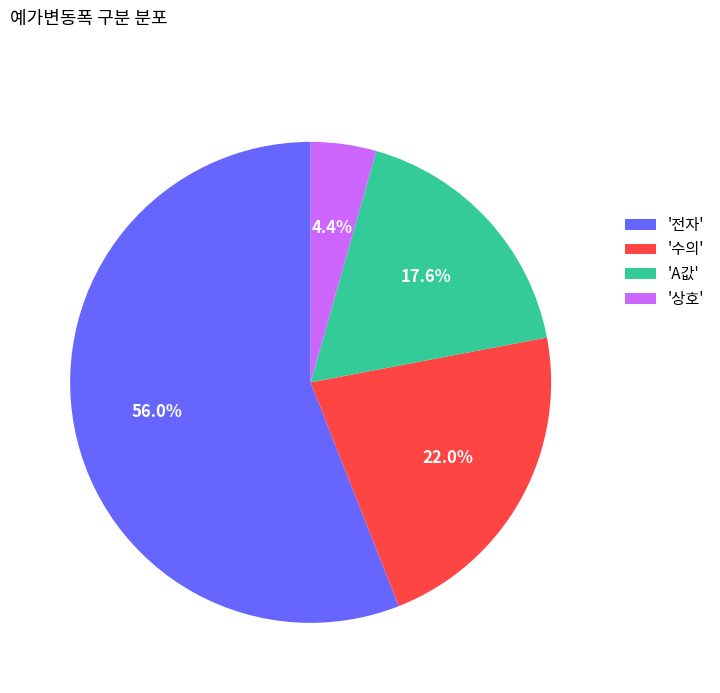

Which has a higher value, 'A값' or '수의'?

'수의'